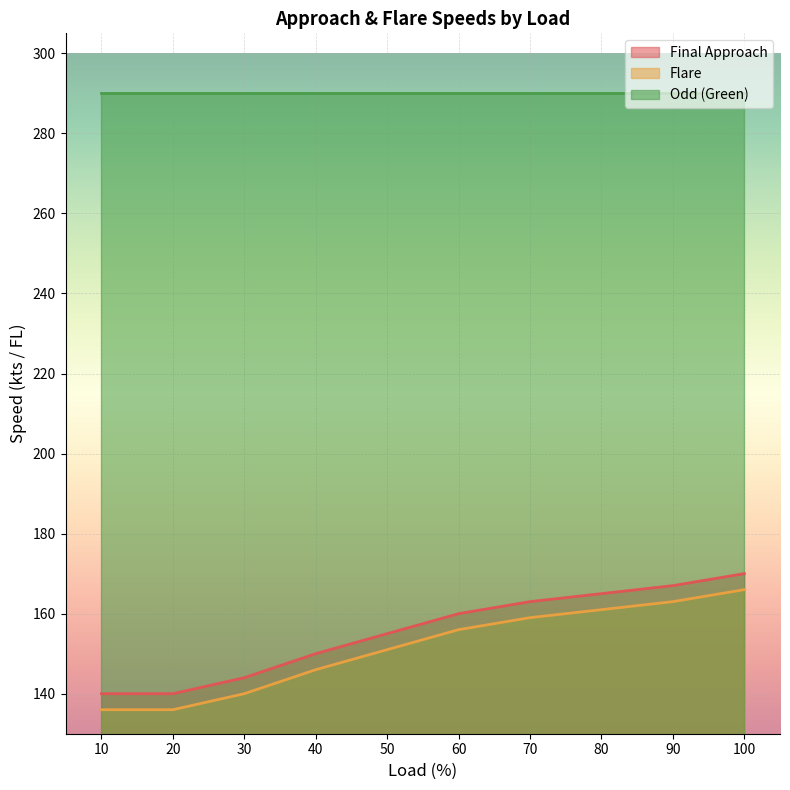

What is the approximate value of Flare at 70, to the nearest 5?

160